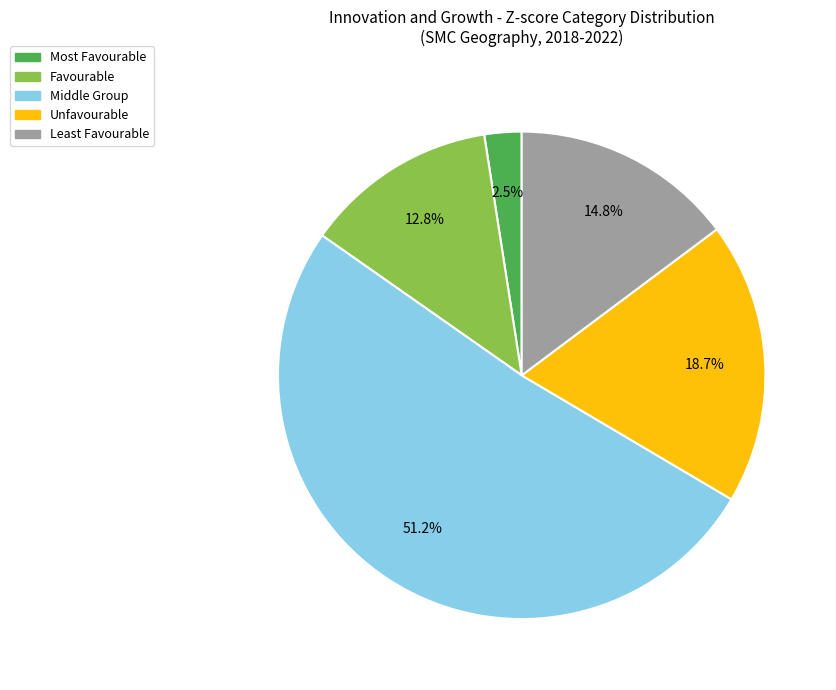

Count the number of slices in the pie.

5